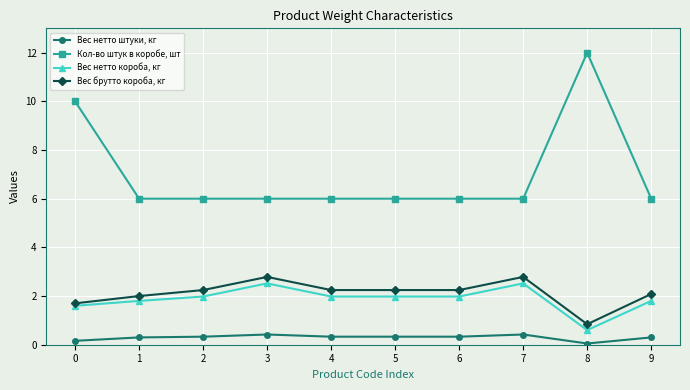

Reading right to left, transcribe all the data shown in this chart.

Вес нетто штуки, кг: 0.3	0.1	0.4	0.3	0.3	0.3	0.4	0.3	0.3	0.2
Кол-во штук в коробе, шт: 6.0	12.0	6.0	6.0	6.0	6.0	6.0	6.0	6.0	10.0
Вес нетто короба, кг: 1.8	0.6	2.5	2.0	2.0	2.0	2.5	2.0	1.8	1.6
Вес брутто короба, кг: 2.1	0.8	2.8	2.2	2.2	2.2	2.8	2.2	2.0	1.7